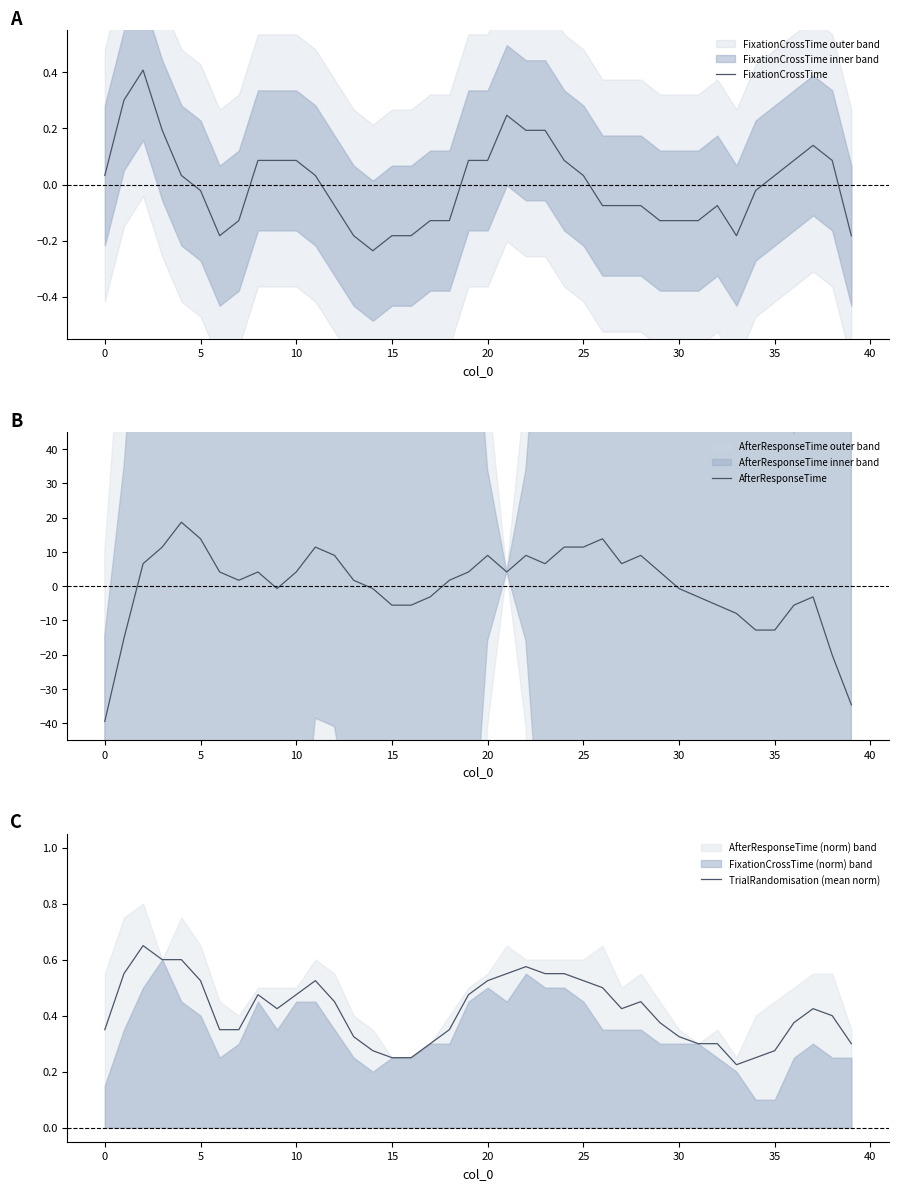

True or false: TrialRandomisation (mean norm) has a value of 0.9 at 25.

False